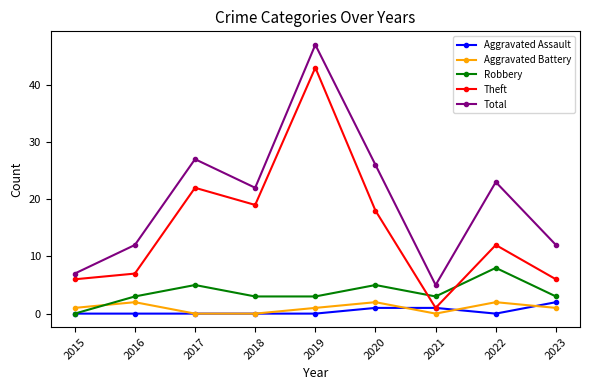

What value does the Aggravated Battery series have at 2022?

2